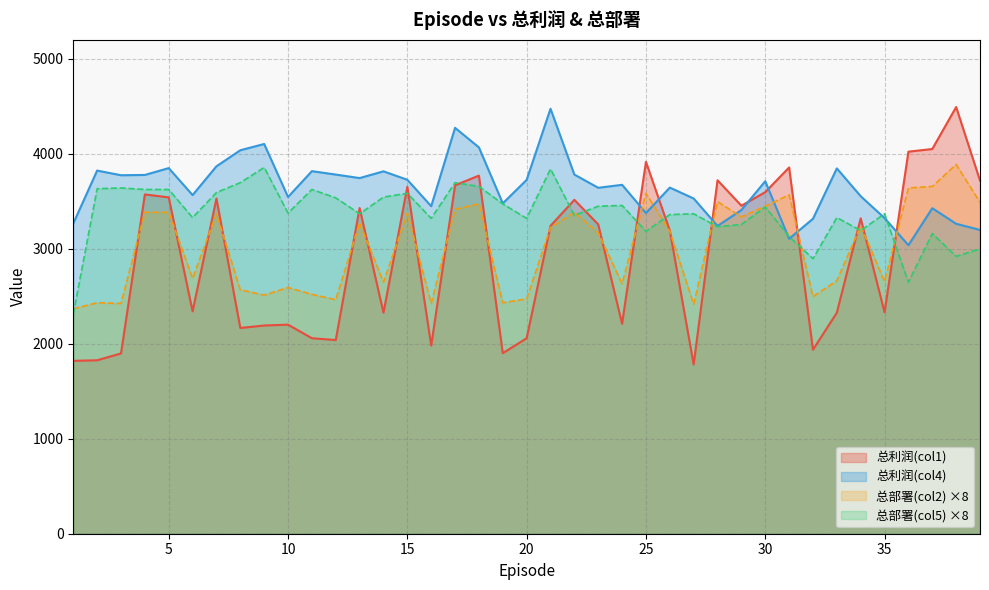

Count the number of data series in this chart.

4